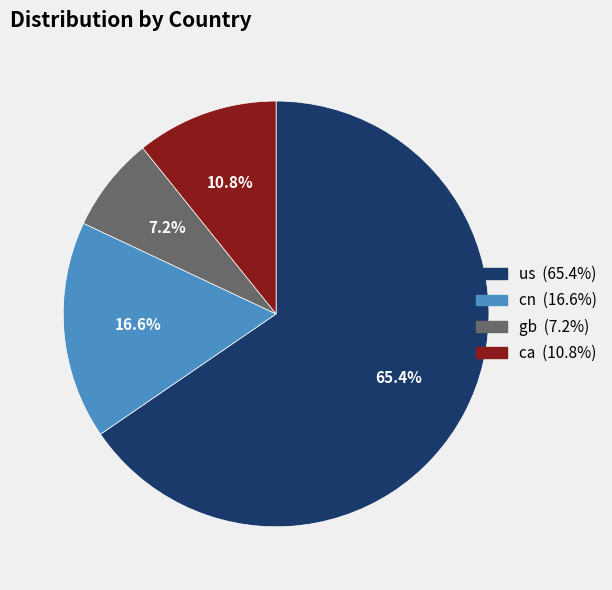

Which slice is the smallest?

gb